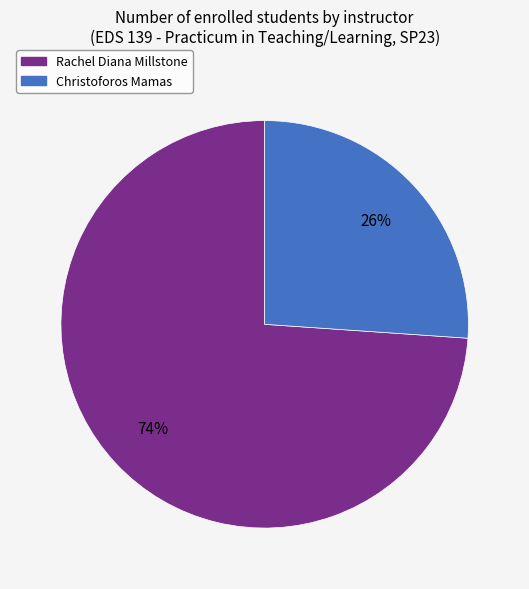

The Rachel Diana Millstone slice represents 74% of the pie. True or false?

True